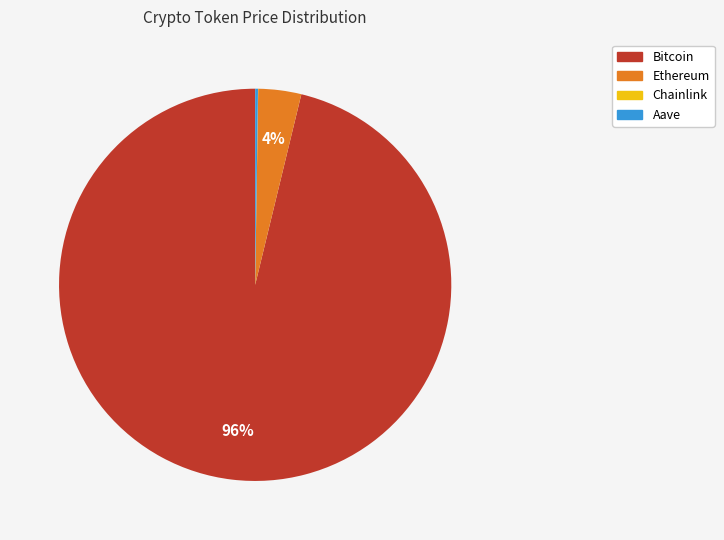

Between Ethereum and Bitcoin, which is larger?

Bitcoin